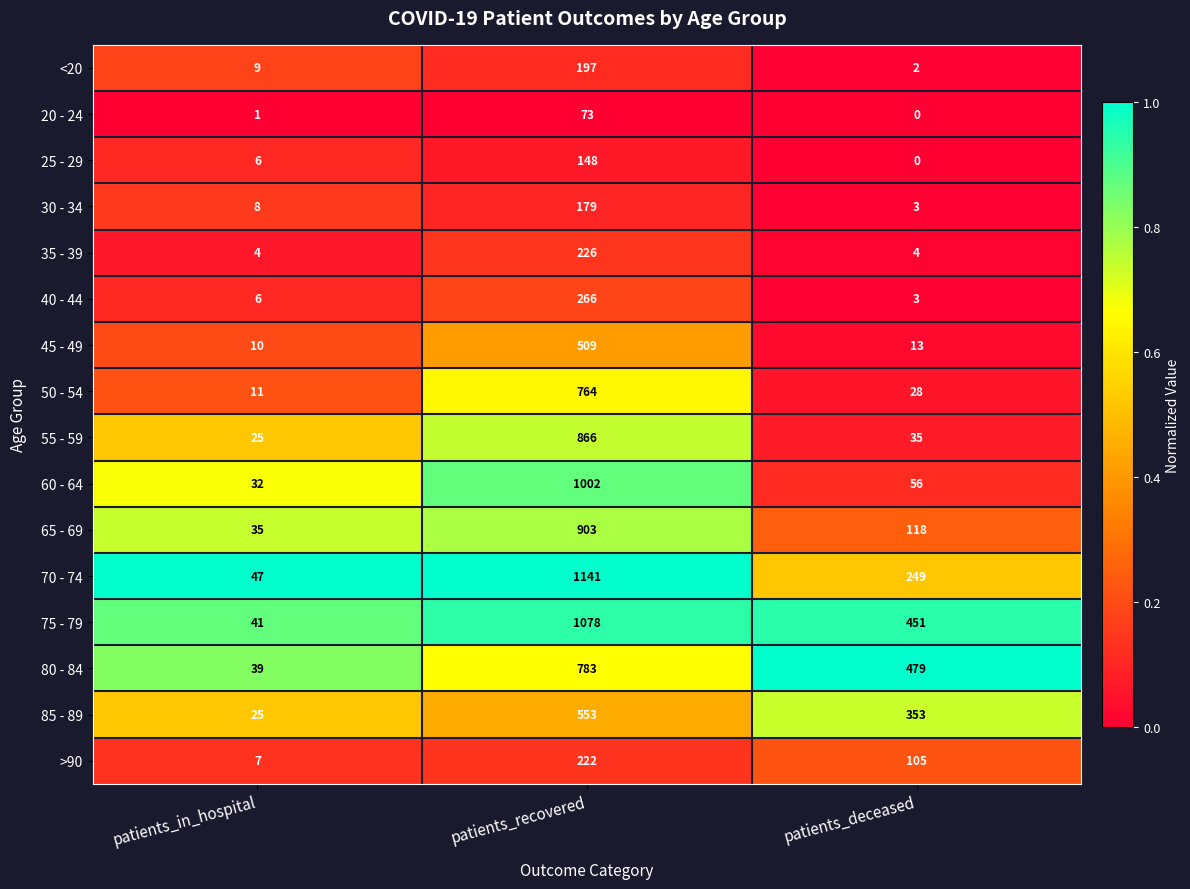

Rank the series at patients_recovered from lowest to highest value.

20 - 24, 25 - 29, 30 - 34, <20, >90, 35 - 39, 40 - 44, 45 - 49, 85 - 89, 50 - 54, 80 - 84, 55 - 59, 65 - 69, 60 - 64, 75 - 79, 70 - 74